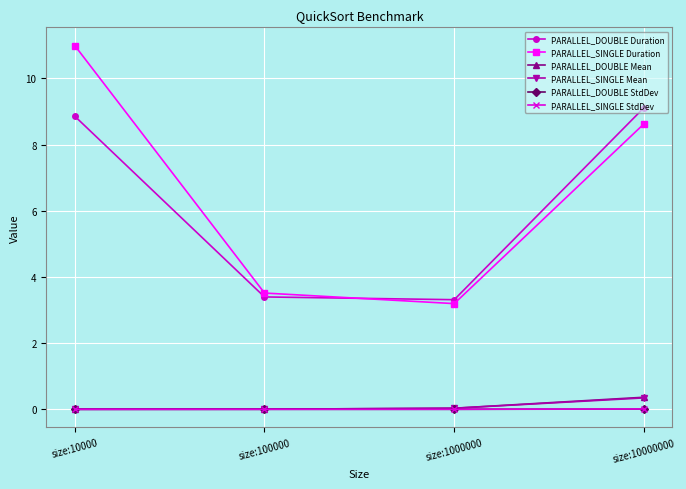

True or false: PARALLEL_DOUBLE Duration has a value of 5.4 at size:10000000.

False